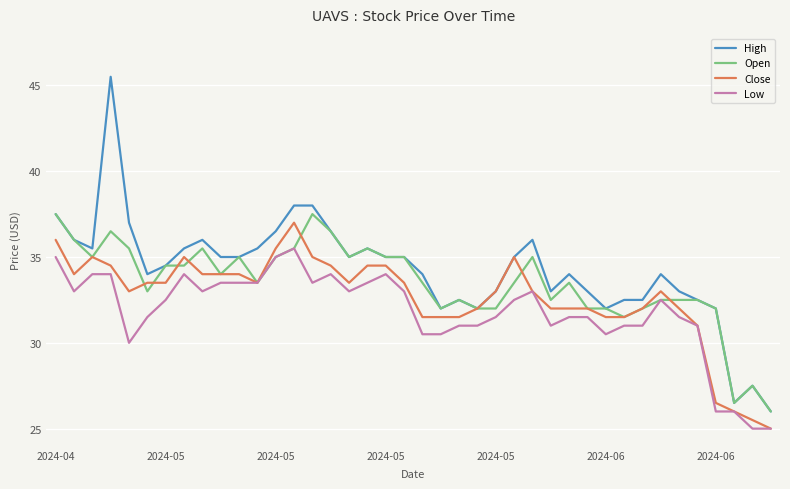

List the series in order of their overall mean, lowest first.

Low, Close, Open, High